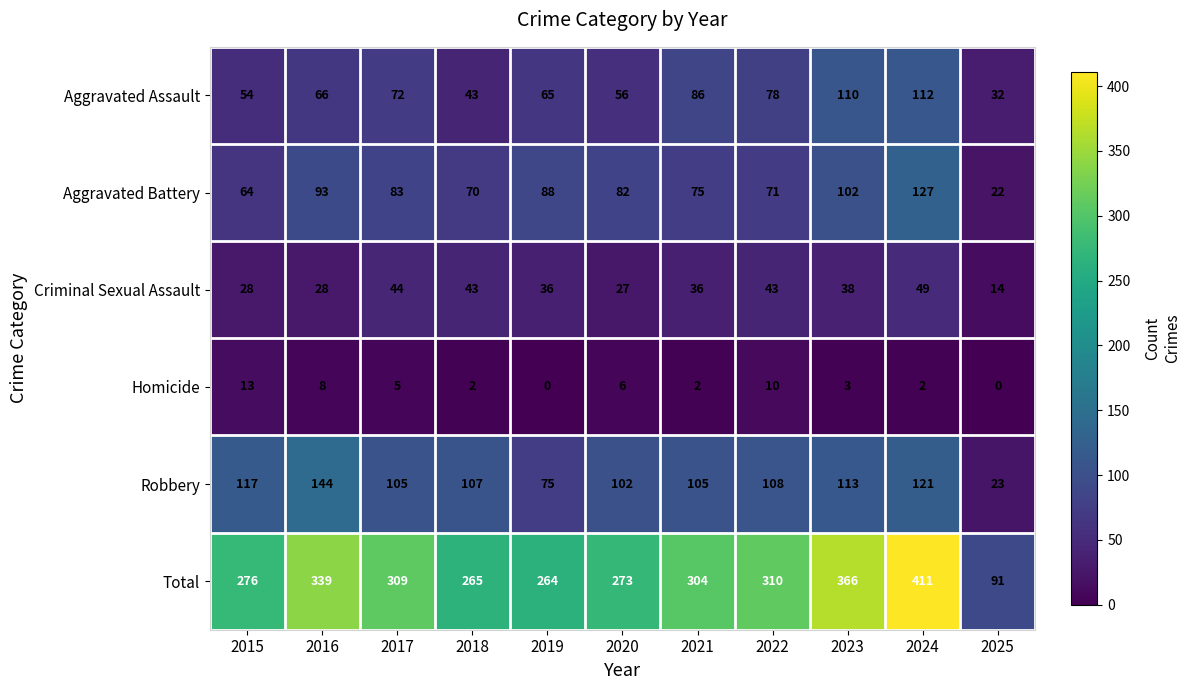

What is the difference between the highest and lowest values at 2025?

91